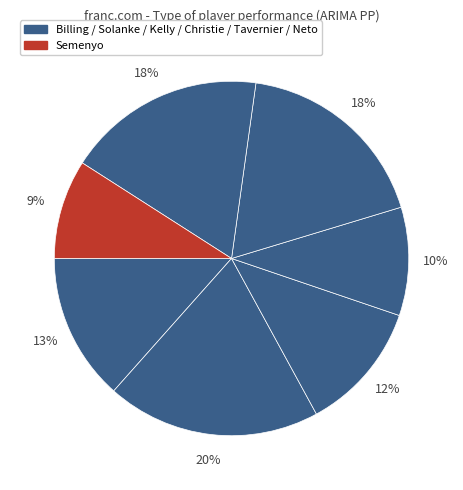

What is the smallest slice in the pie chart?

Semenyo